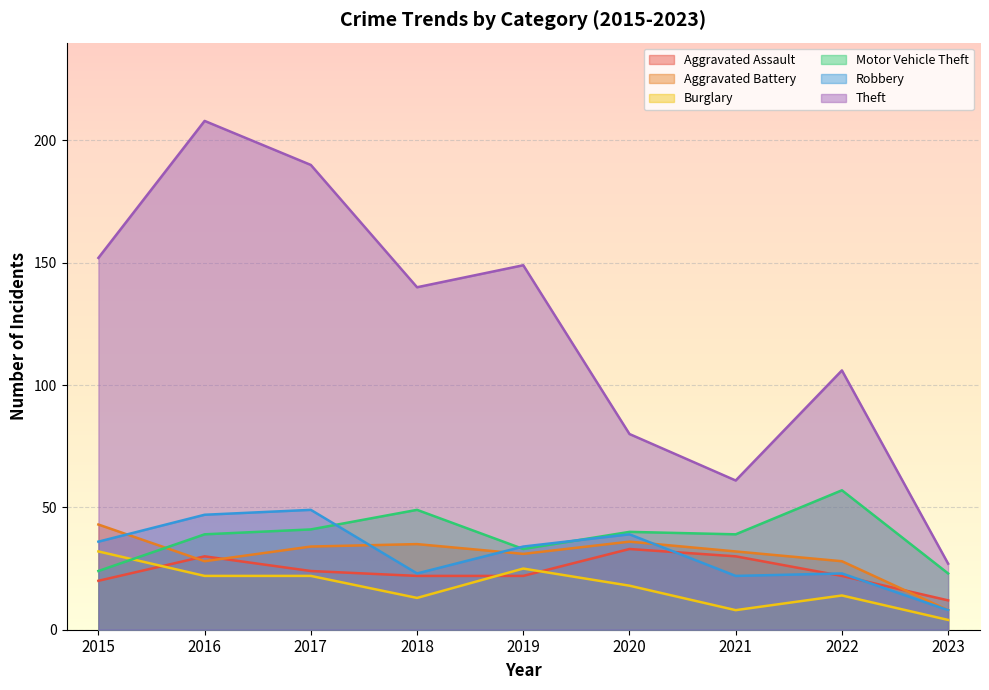

How many values in the Theft series exceed 140?

4